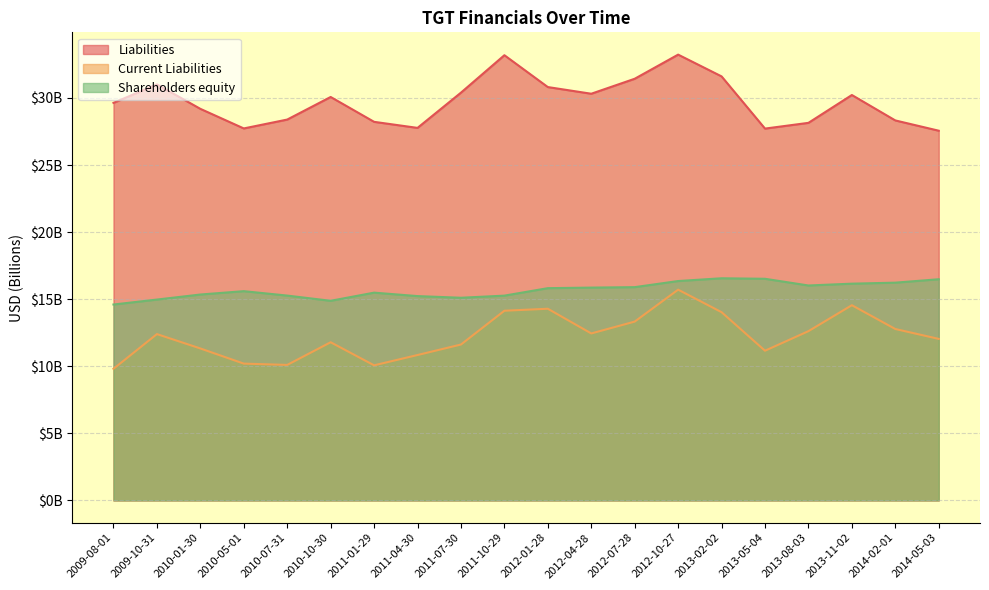

List the series in order of their peak value, highest first.

Liabilities, Shareholders equity, Current Liabilities